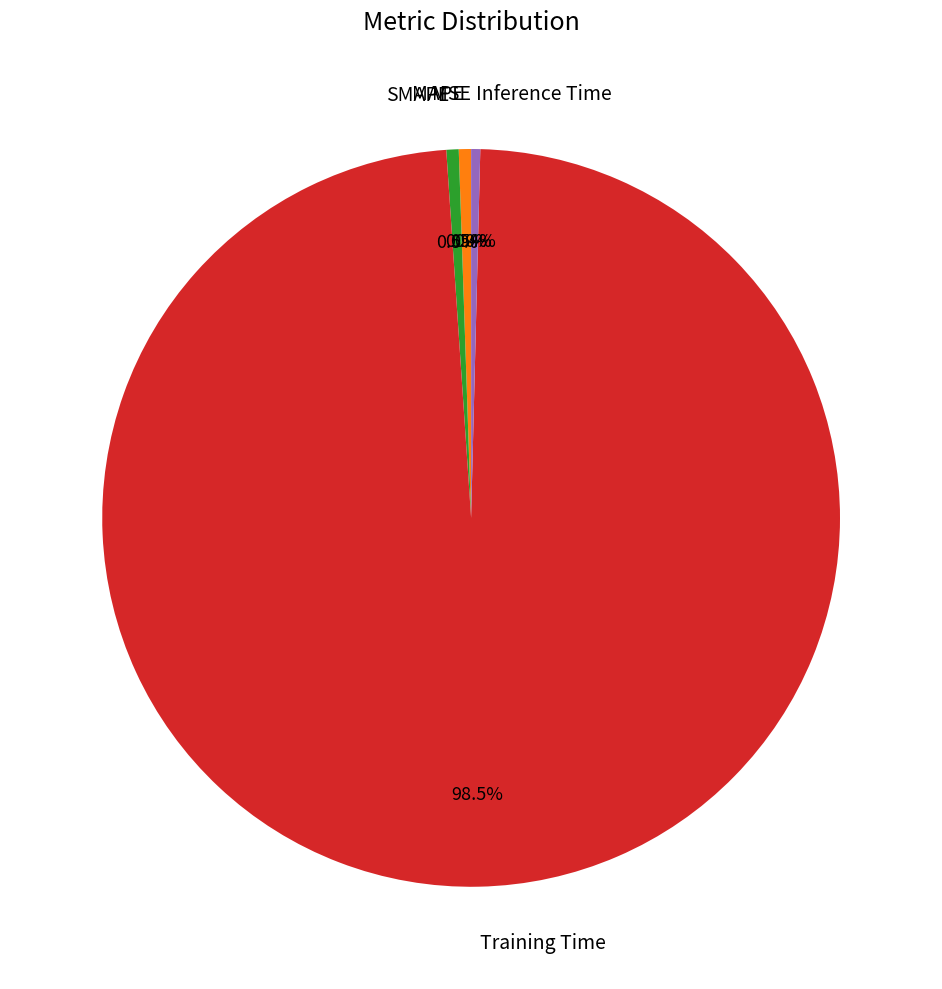

Is it true that Inference Time is 6% of the pie?

False